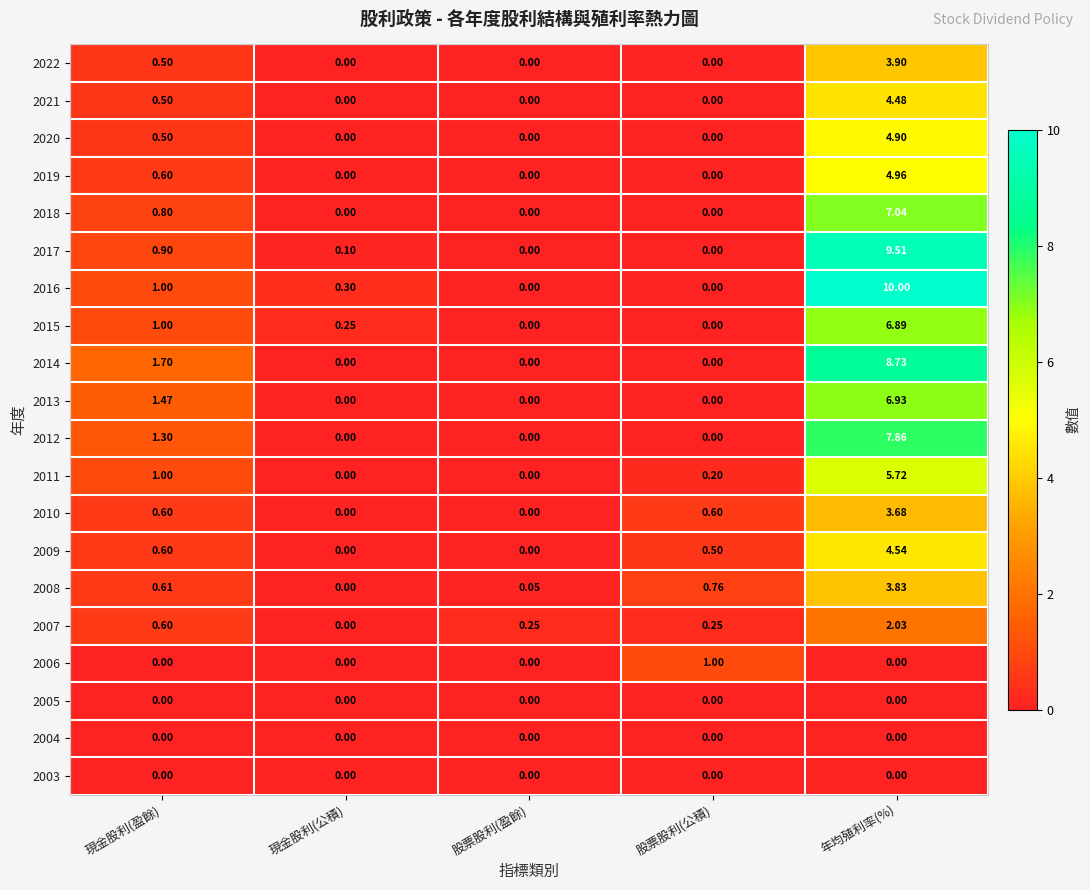

At which label is 2014 closest to 4?

現金股利(盈餘)